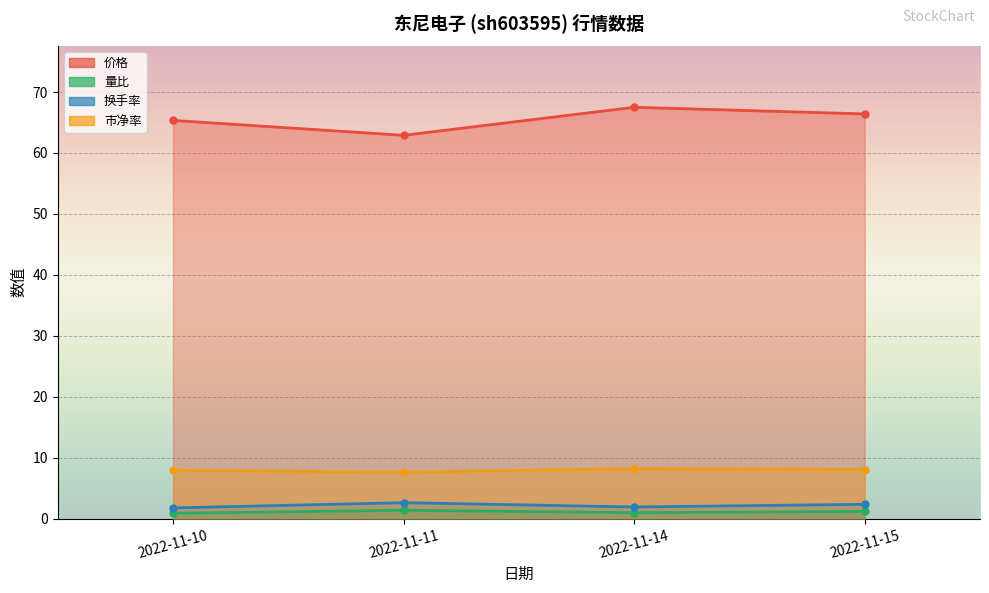

Reading left to right, what are all the values shown in this chart?

价格: 65.3	62.9	67.5	66.4
量比: 0.9	1.4	1.0	1.2
换手率: 1.8	2.6	1.9	2.4
市净率: 7.9	7.6	8.2	8.1